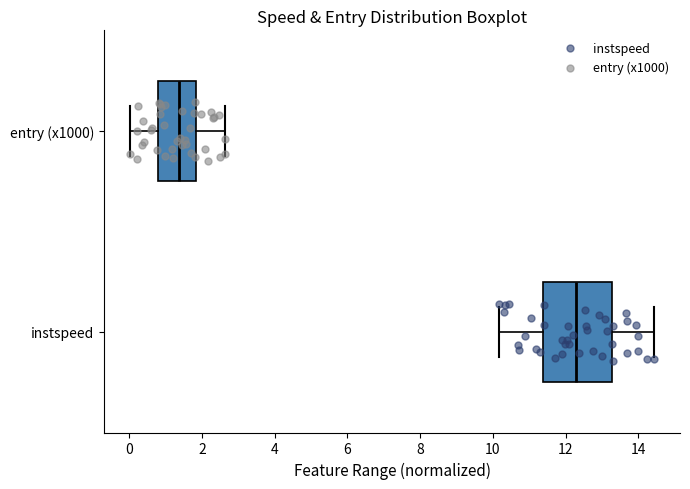

Which box has the furthest to the right median line?

instspeed